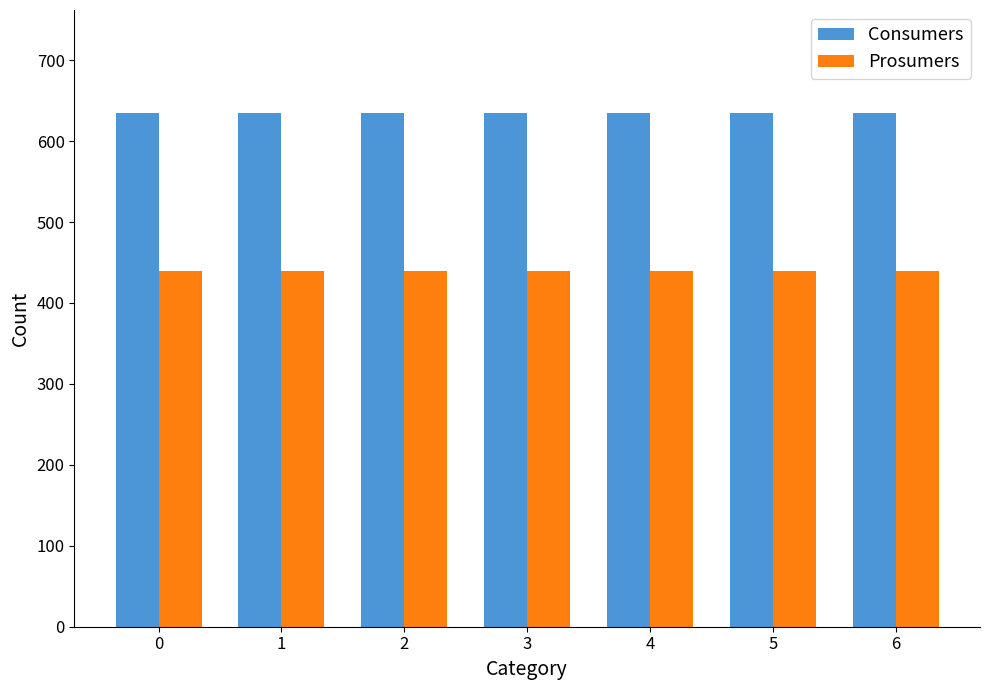

Reading right to left, extract all data points from this chart.

Consumers: 635	635	635	635	635	635	635
Prosumers: 440	440	440	440	440	440	440